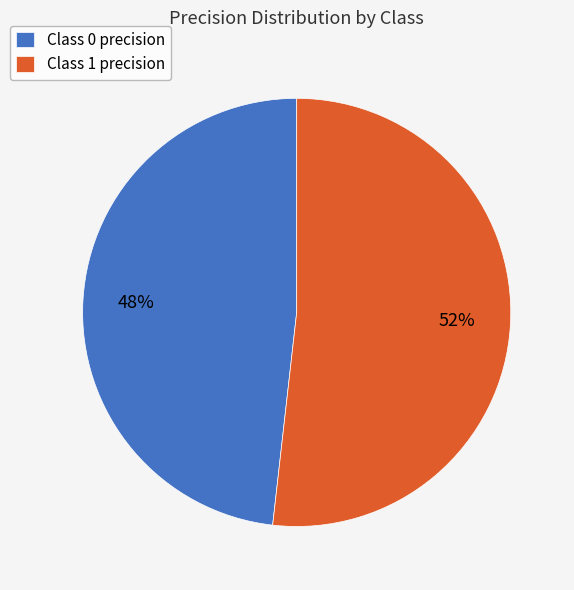

The Class 0 precision slice represents 48% of the pie. True or false?

True